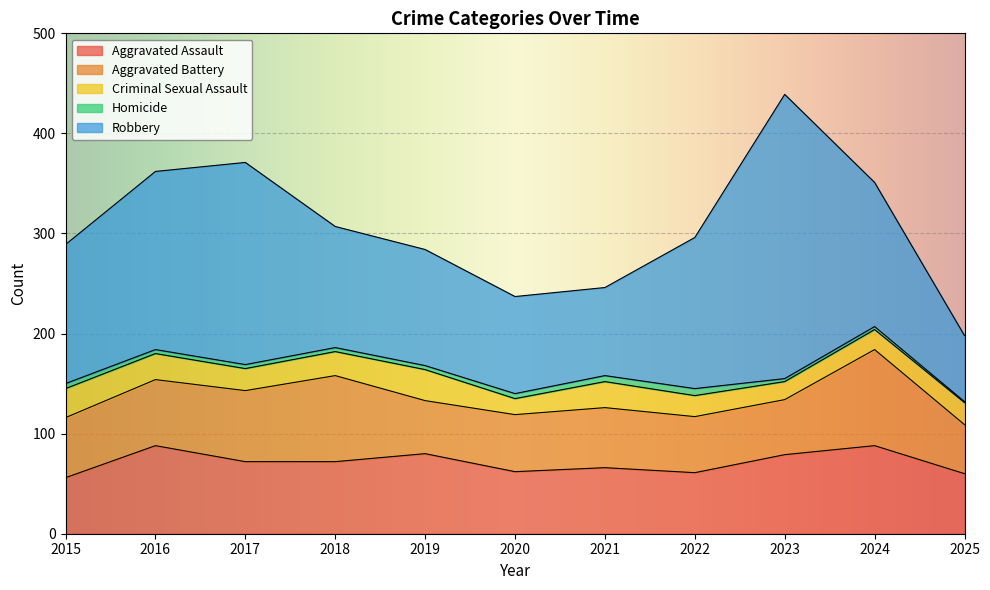

At how many categories does at least one series exceed 20?

11